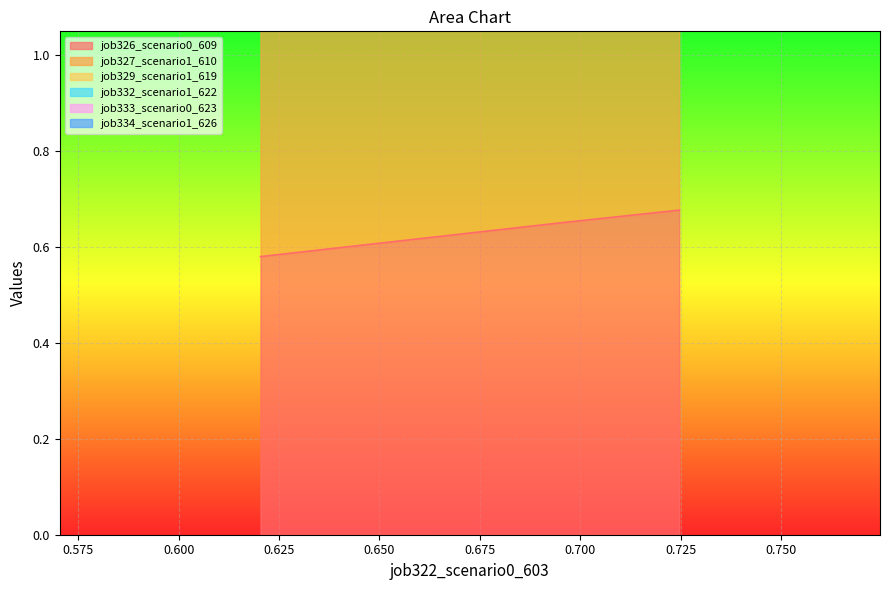

How many job326_scenario0_609 values are between 0 and 1?

3